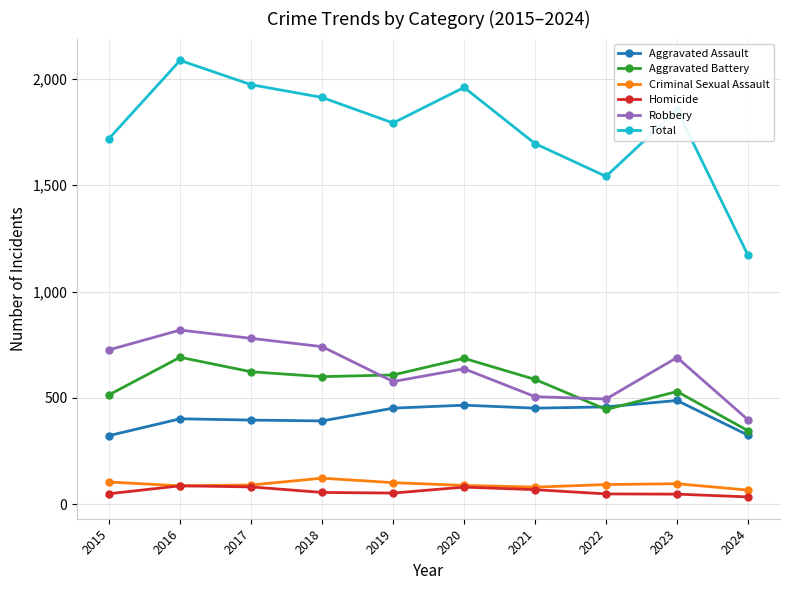

What is the total value across all series at 2018?

3824